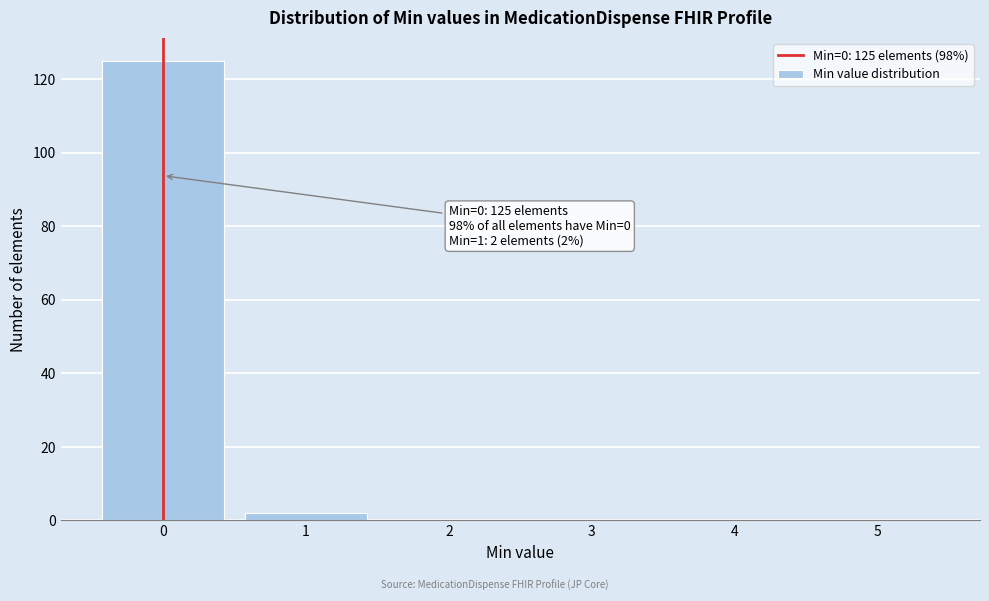

Which range on the x-axis has the tallest bar?

-0.5 to 0.5